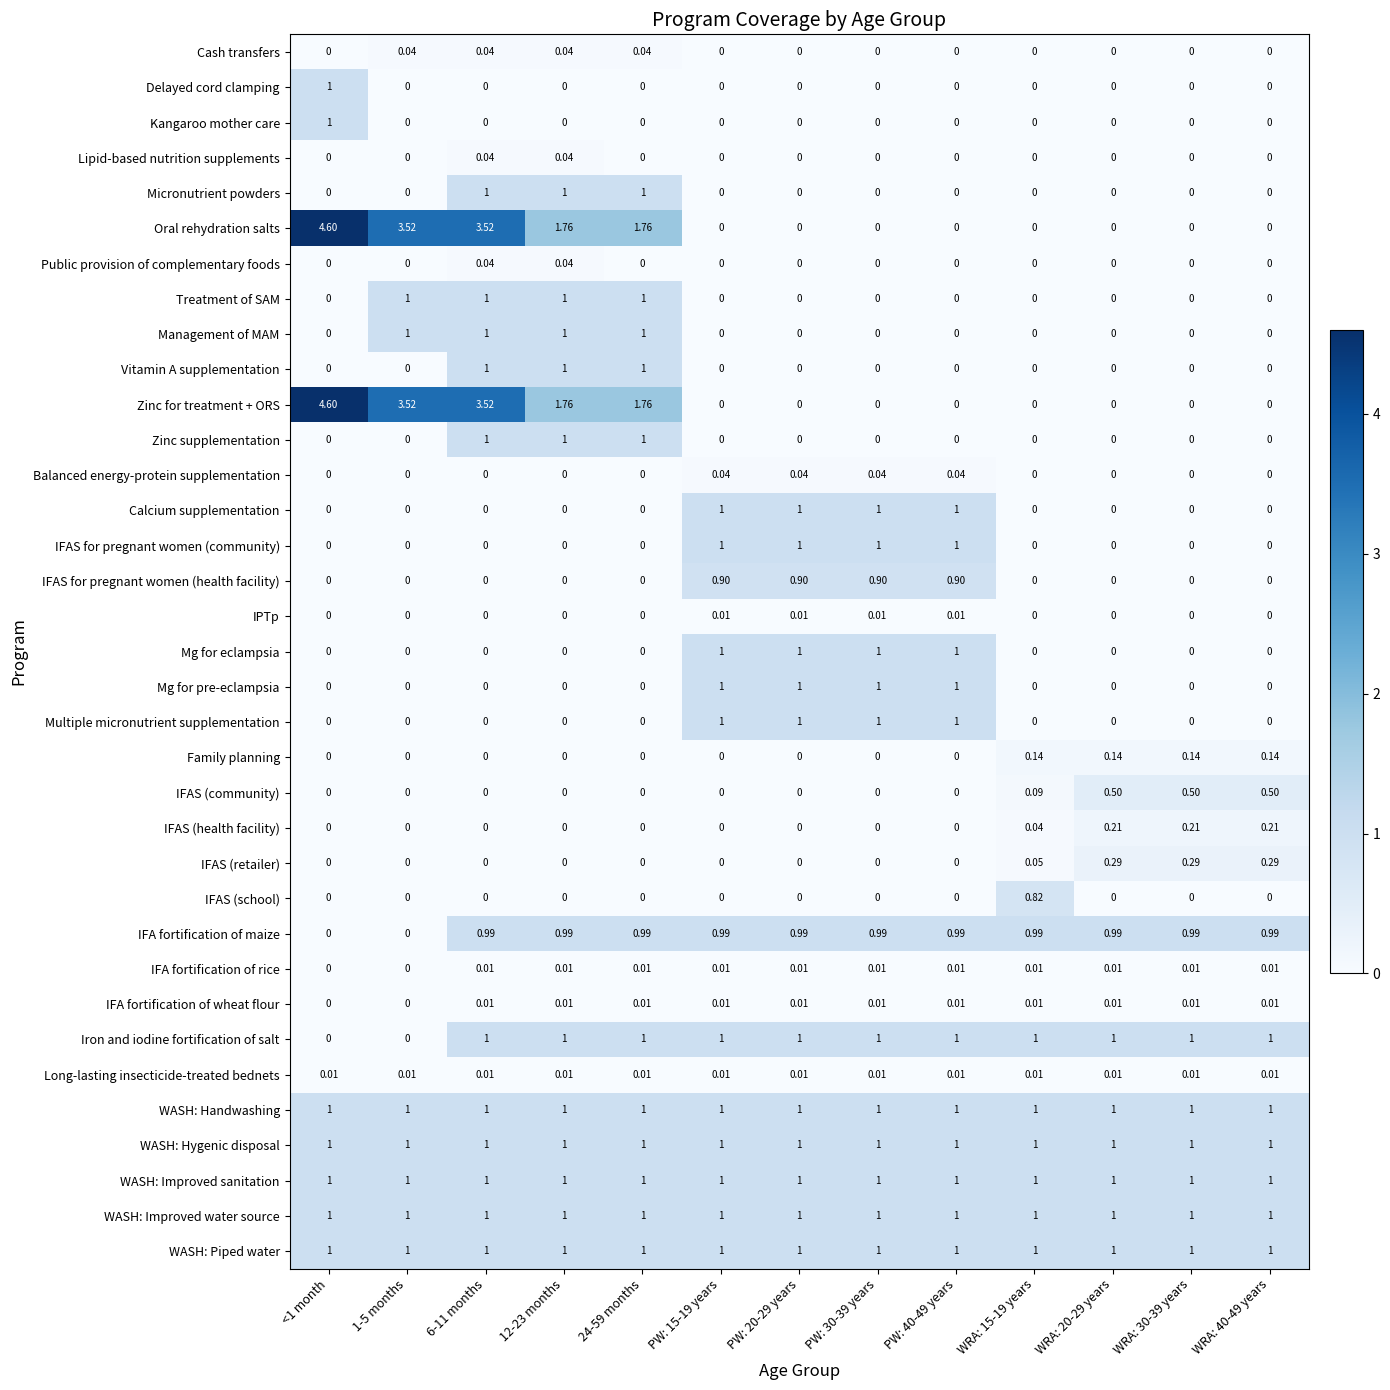

Is the value of Long-lasting insecticide-treated bednets at WRA: 15-19 years greater than the value of Management of MAM at PW: 40-49 years?

Yes